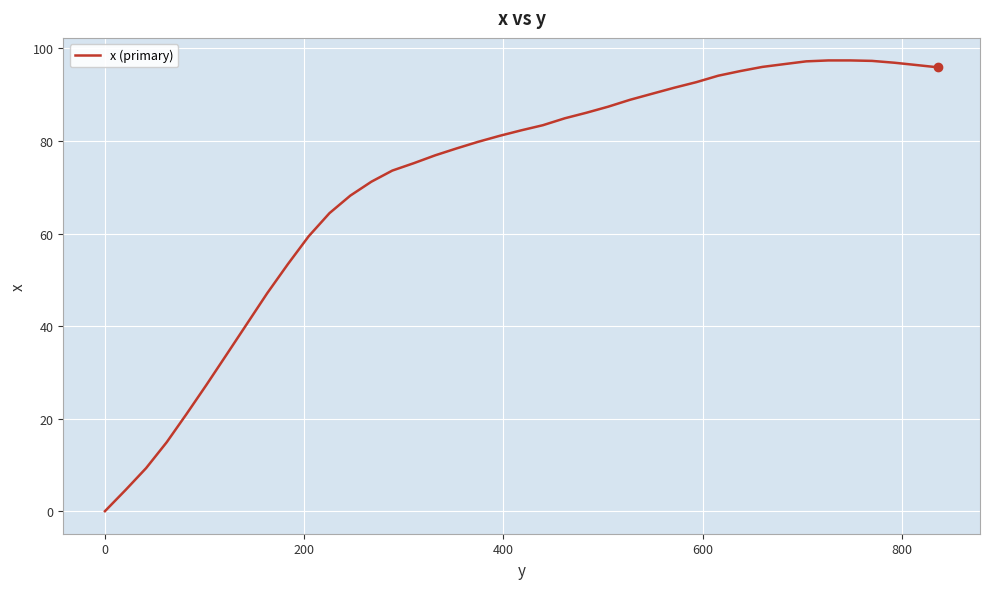

What is the difference between the maximum and minimum values?

97.4